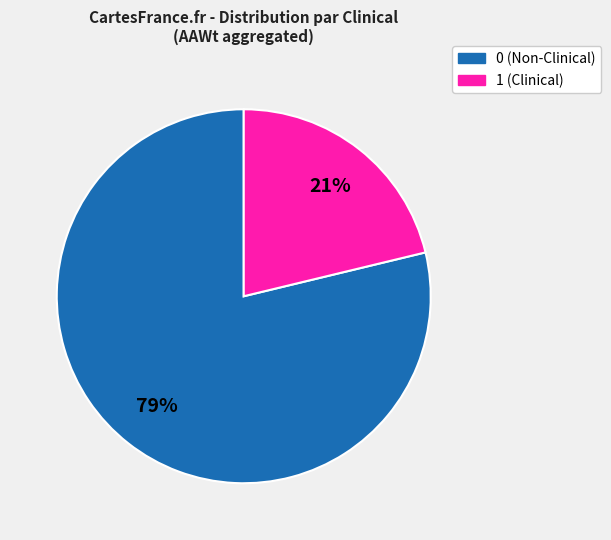

Rank the categories by value from lowest to highest.

1, 0